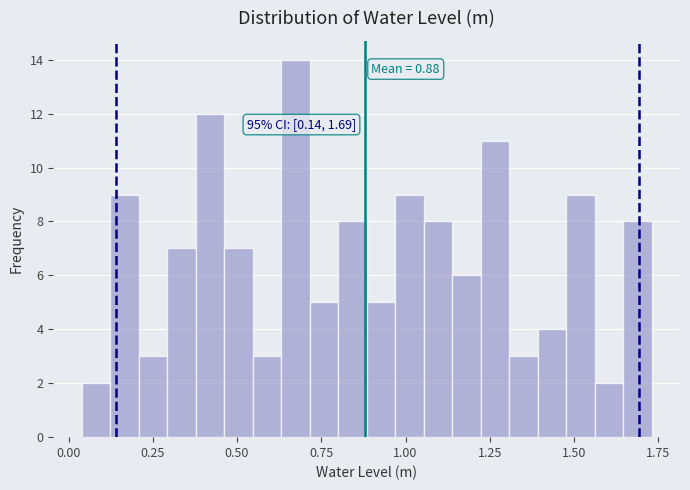

Read against the x-axis, roughly where is the centre of the tallest bar?

0.65